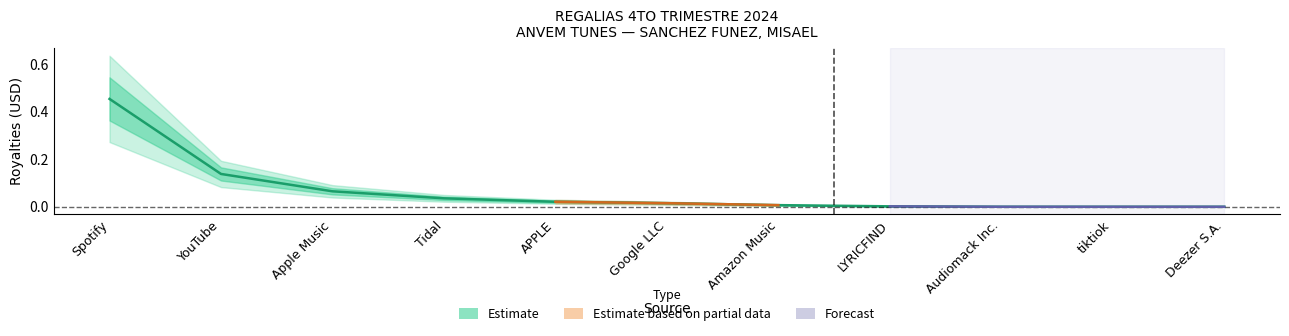

Rank the categories by value from highest to lowest.

Spotify, YouTube, Apple Music, Tidal, APPLE, Google LLC, Amazon Music, LYRICFIND, Audiomack Inc., tiktiok, Deezer S.A.